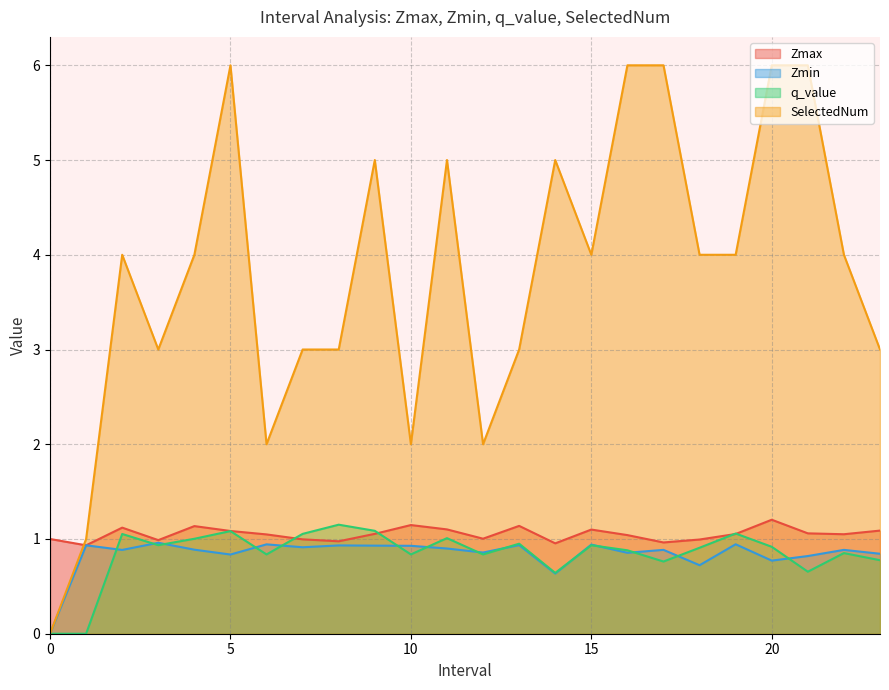

Rank the categories by q_value value from highest to lowest.

8.0, 9.0, 5.0, 19.0, 7.0, 2.0, 11.0, 4.0, 13.0, 3.0, 15.0, 20.0, 18.0, 16.0, 22.0, 6.0, 10.0, 12.0, 23.0, 17.0, 21.0, 14.0, 0, 1.0